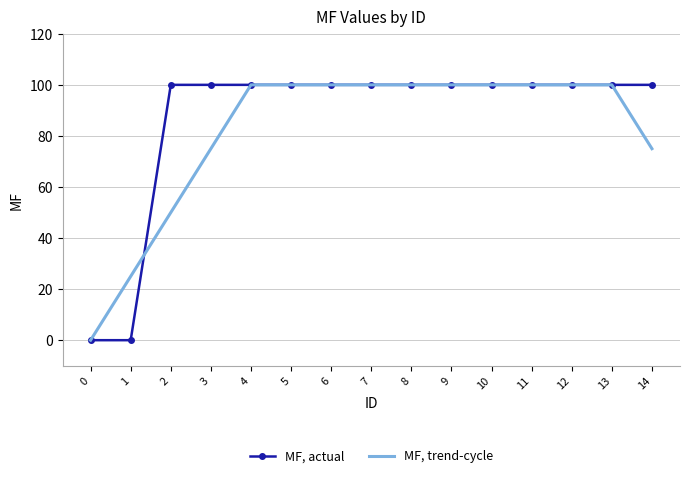

What is the average value of the MF, trend-cycle series?

82